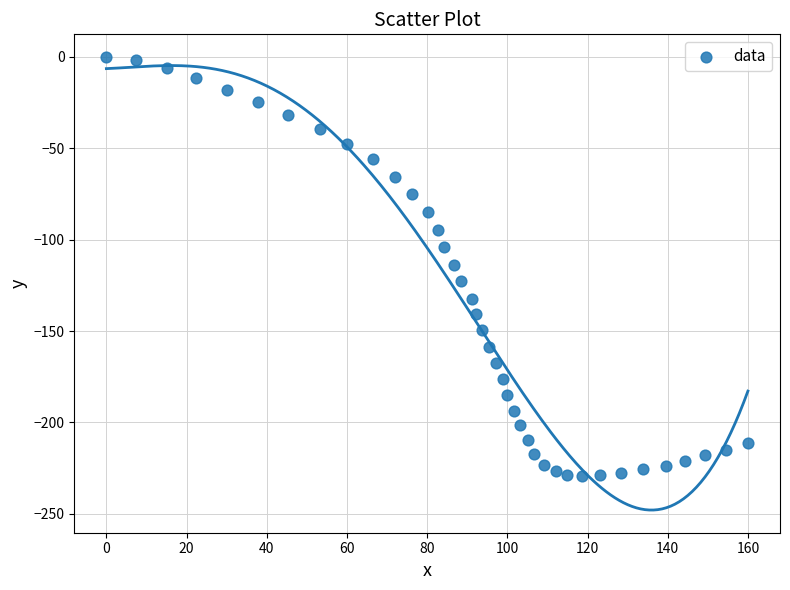

What is the range of Y values (max minus min)?

229.1